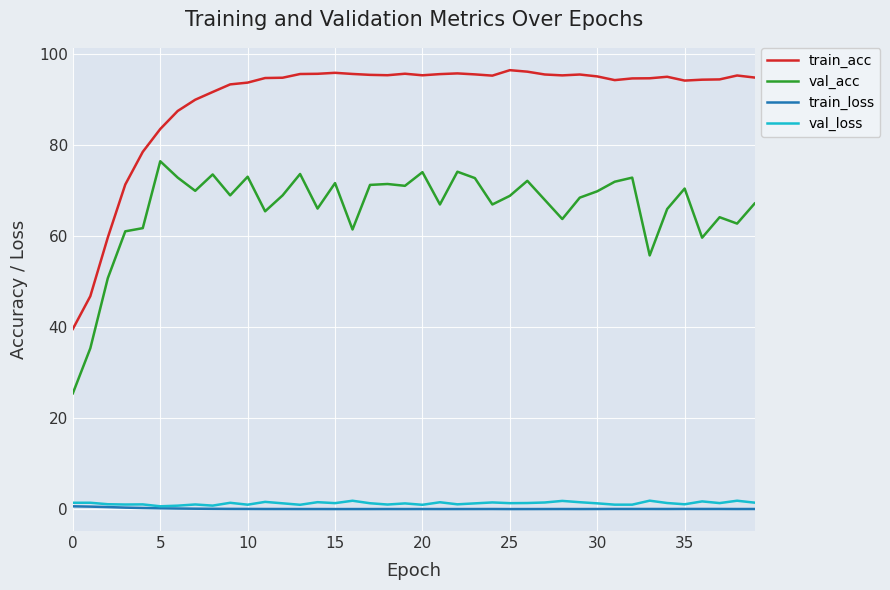

Which series has the largest range (max minus min)?

train_acc